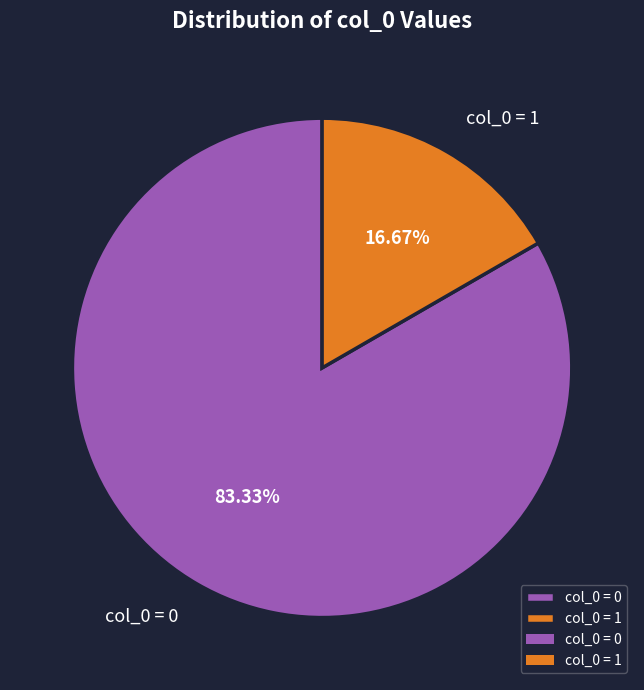

Between col_0 = 0 and col_0 = 1, which is larger?

col_0 = 0